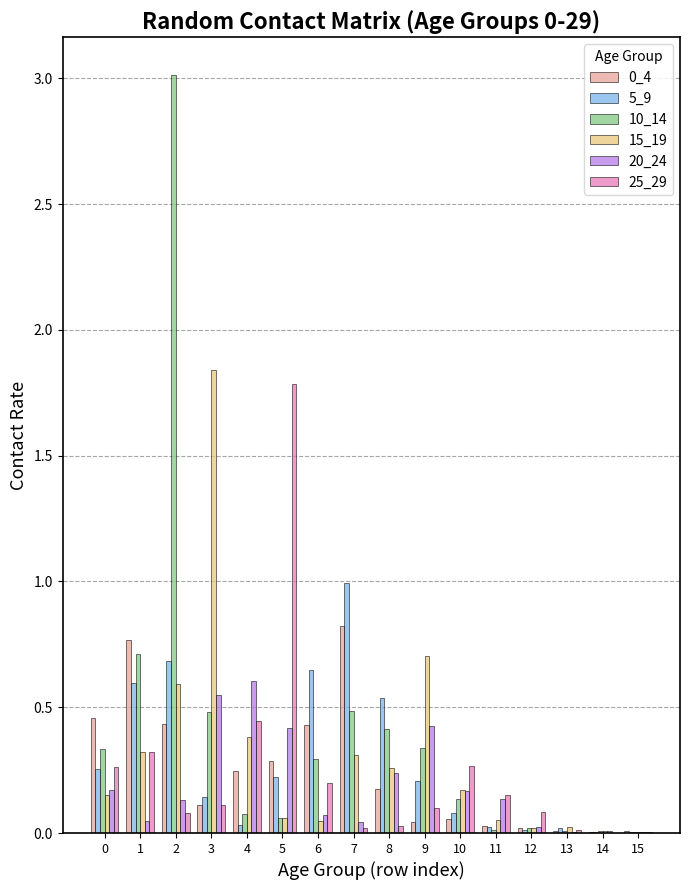

How many groups of bars are there?

16